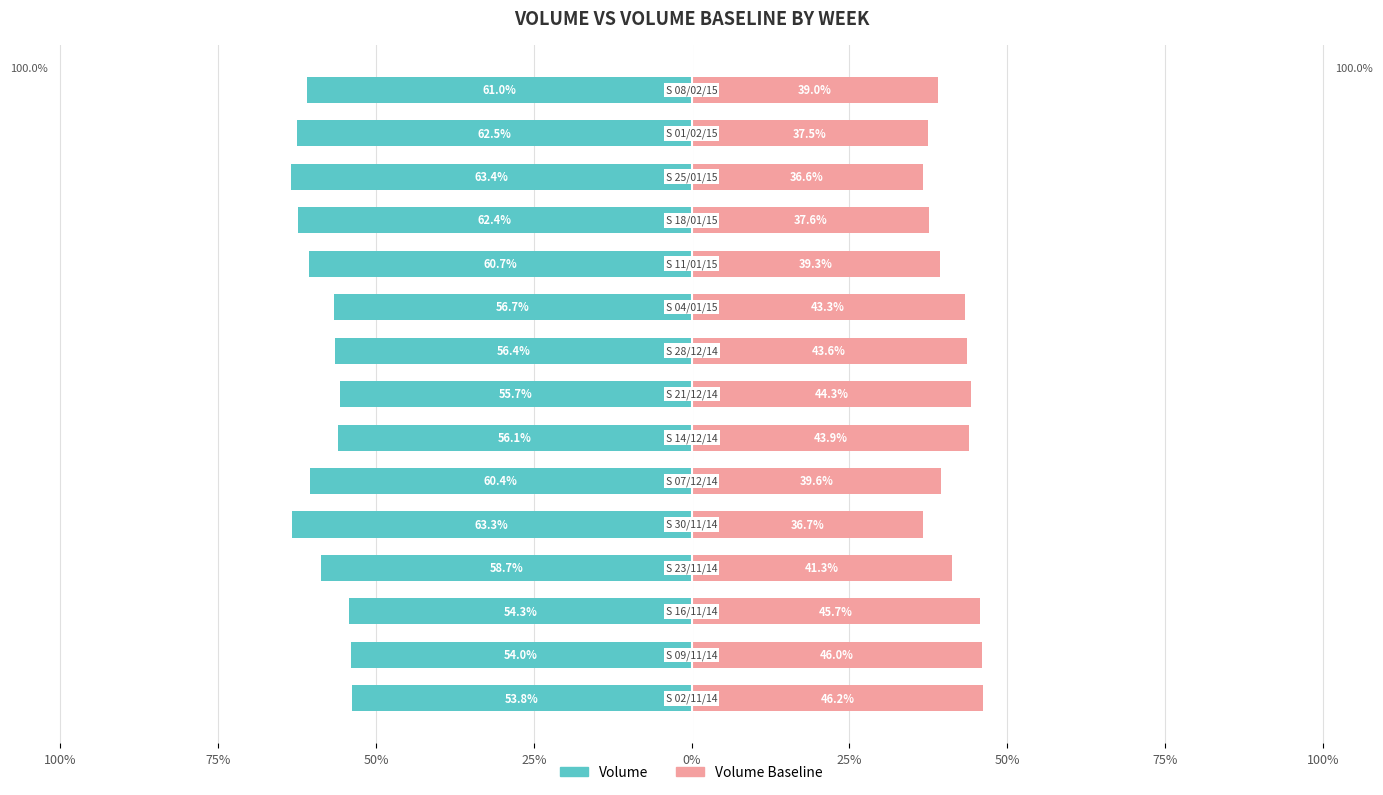

At 75%, list the series in order from largest to smallest.

Volume Baseline, Volume